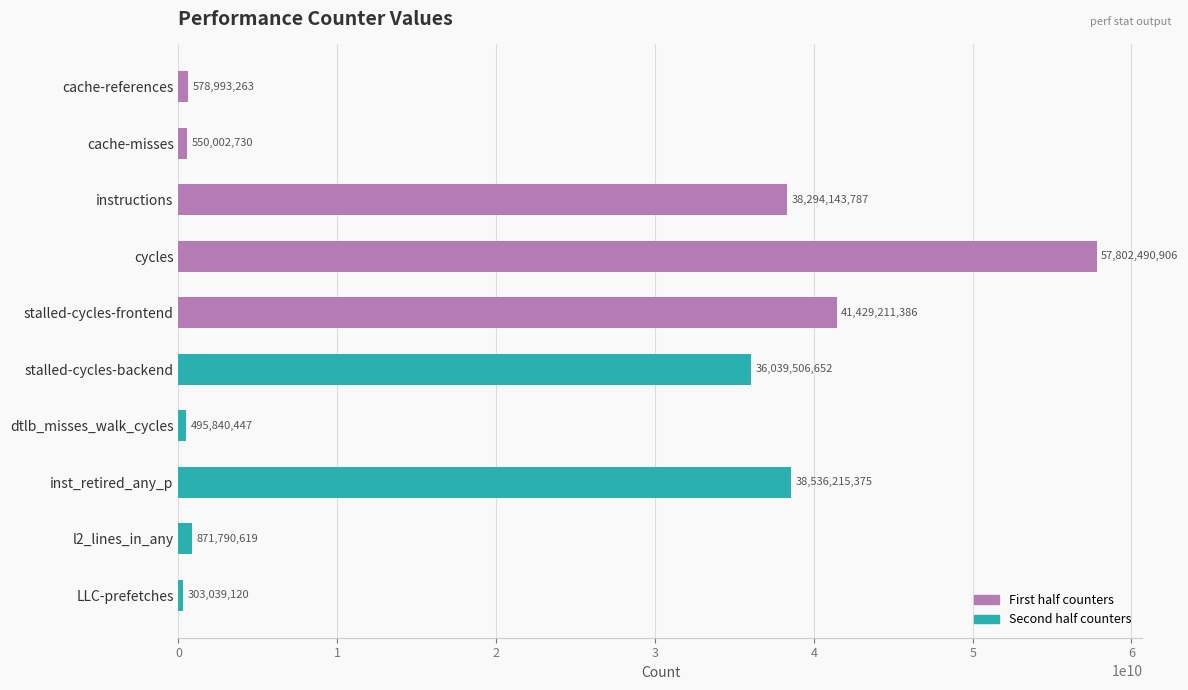

How many bars are there in total?

10